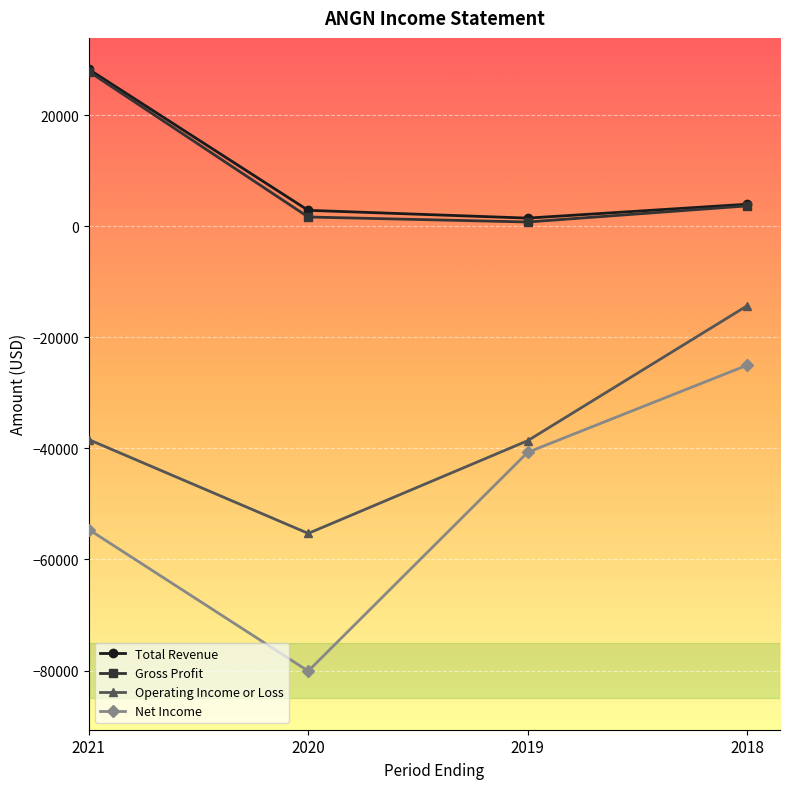

Which category has the highest value across all series?

2021